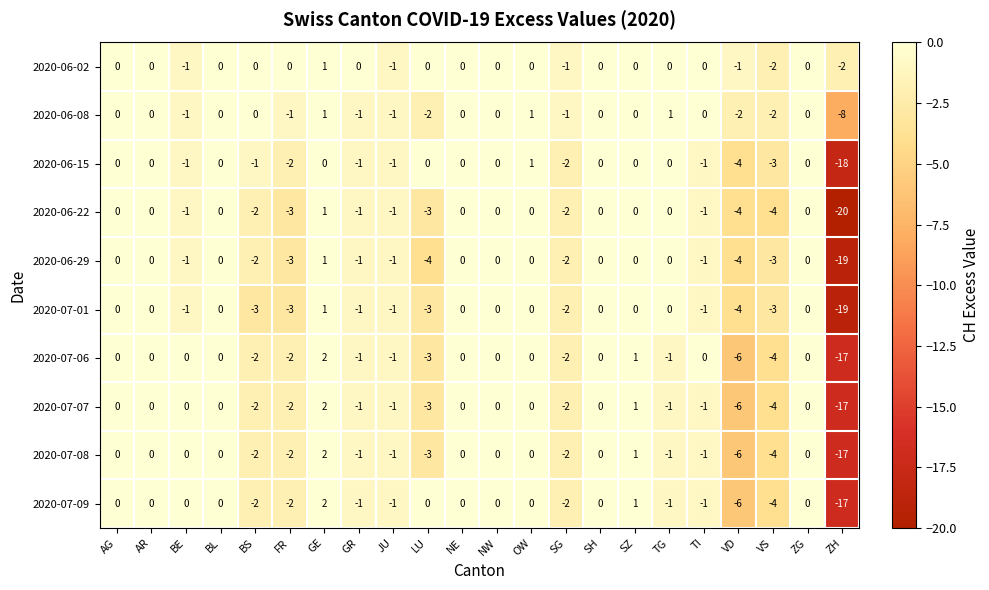

How many values in the 2020-07-07 series are below 0?

11